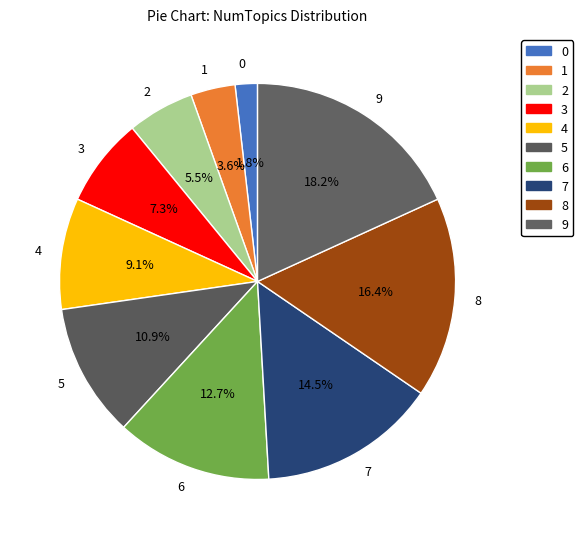

Is there a majority slice in this chart?

No